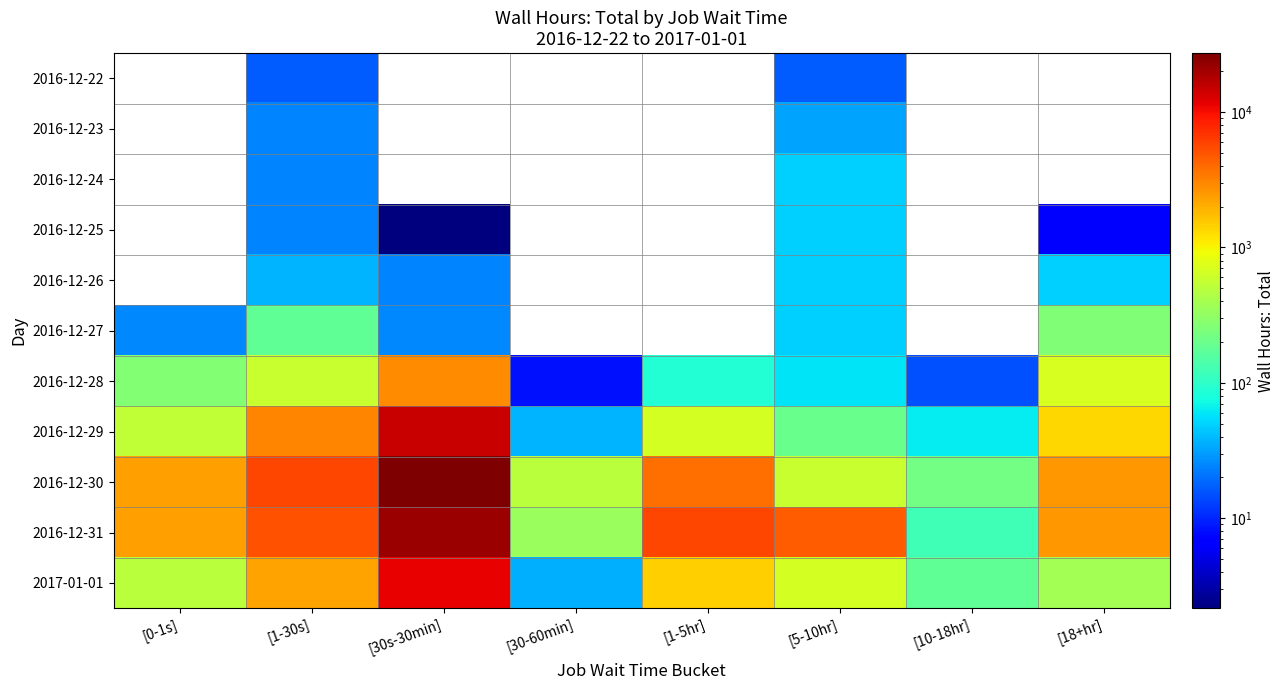

What is the maximum value shown in the chart?

27223.8